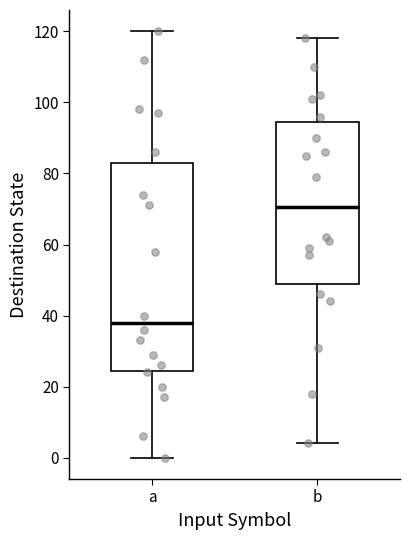

Reading left to right, transcribe this box plot: for each box, give where its median line is, the range the box spans, and where its two whiskers end, as read against the y-axis. The values are not printed on the chart, so give them approximately, as read against the axis.

a: median 38, box 24 to 84, whiskers 0 to 120
b: median 70, box 48 to 94, whiskers 4 to 118